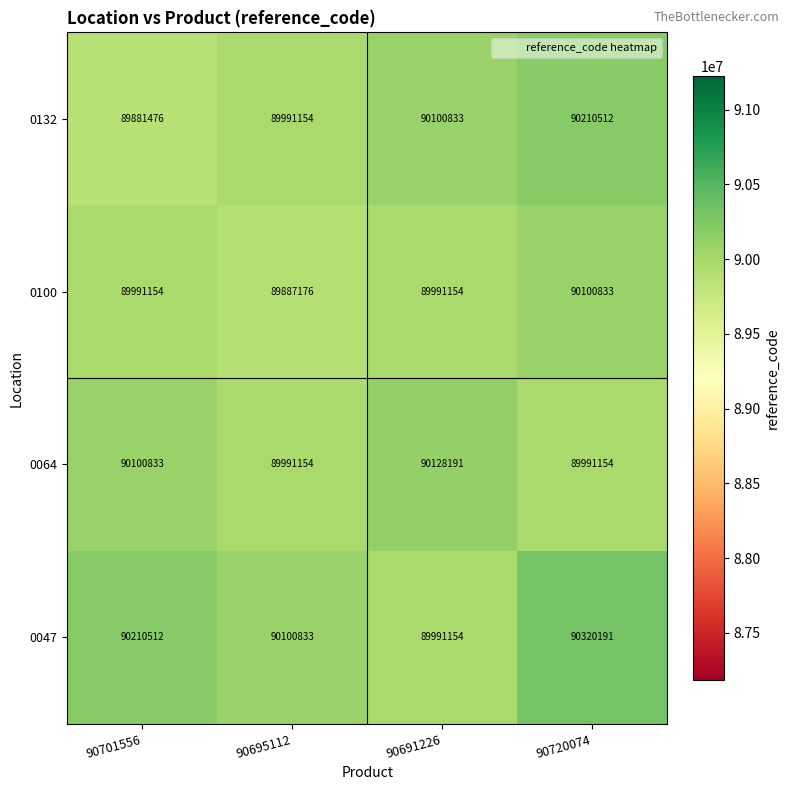

How many series are shown in this chart?

4